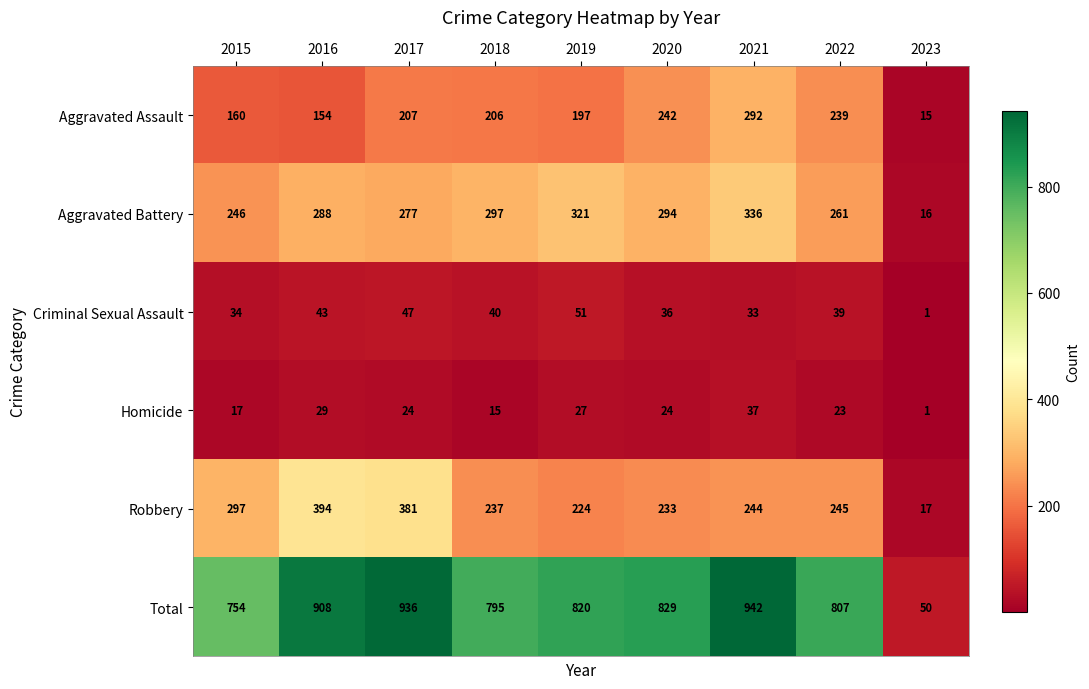

Read the Total value at 2020, to the nearest 100.

800